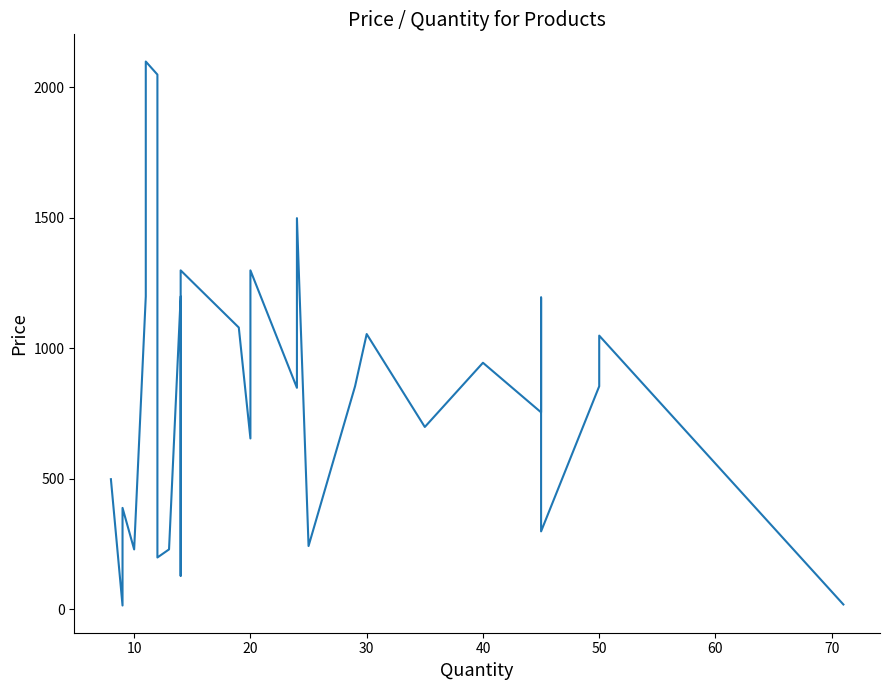

What is the smallest value displayed?

15